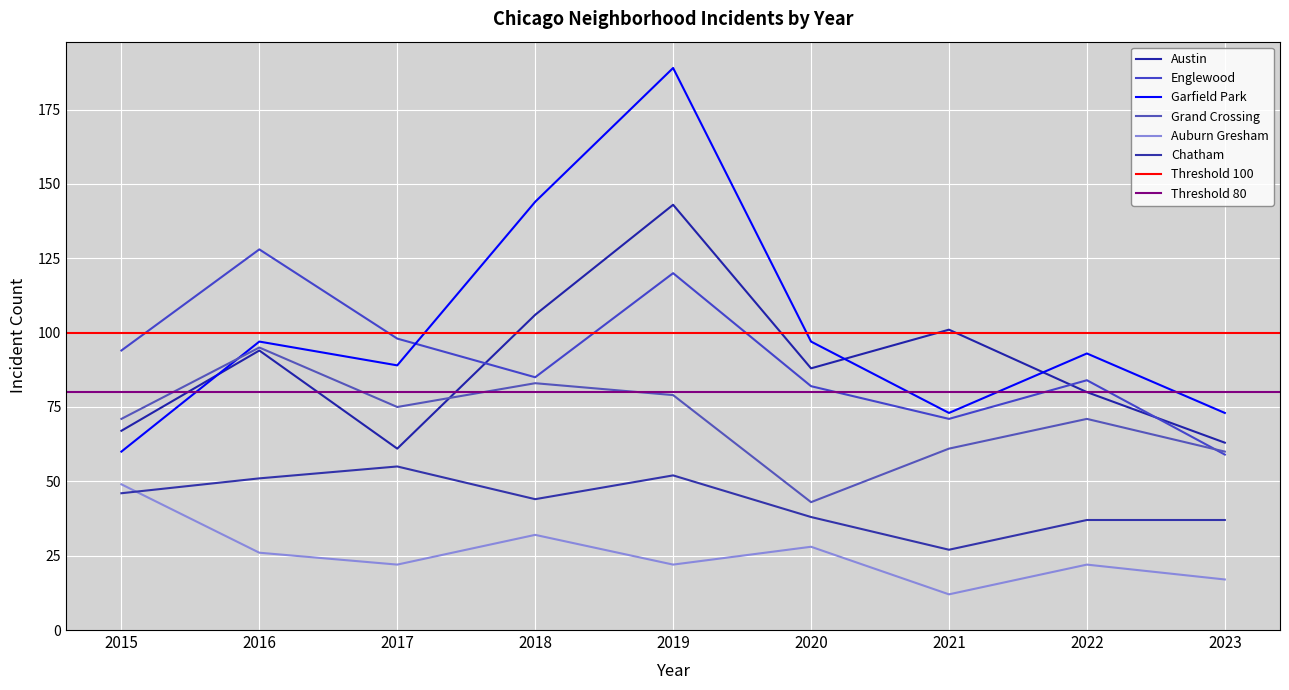

Which series has the largest range (max minus min)?

Garfield Park